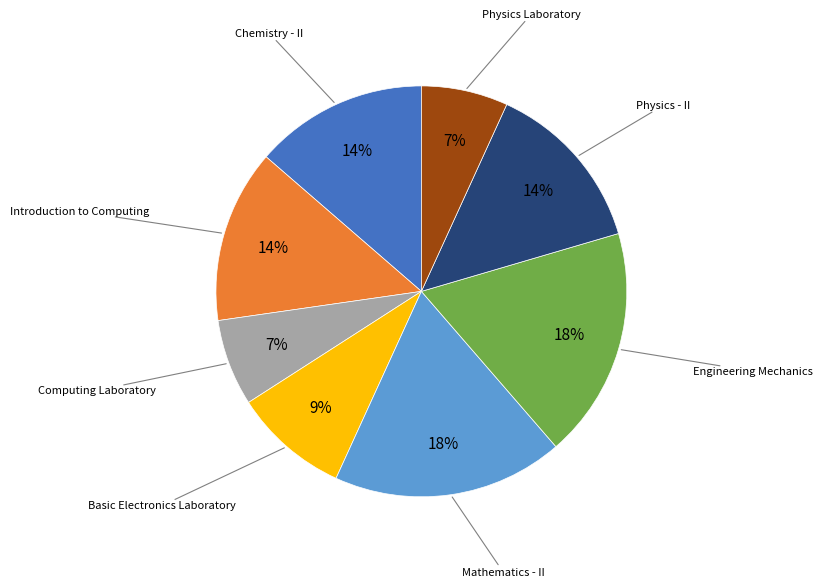

Combined, do Computing Laboratory and Physics - II account for over 50%?

No